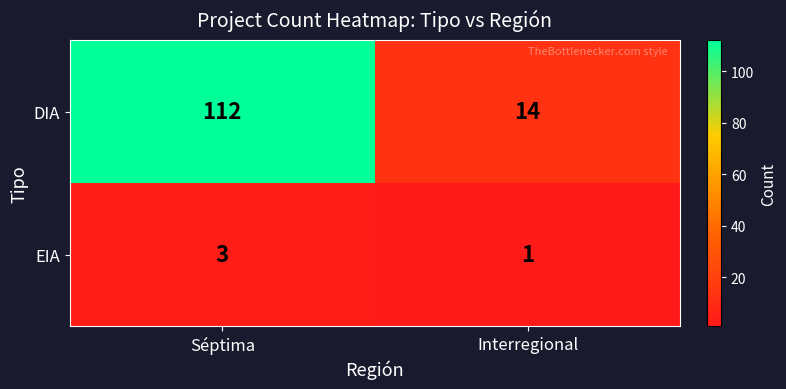

At which label does EIA reach its minimum?

Interregional